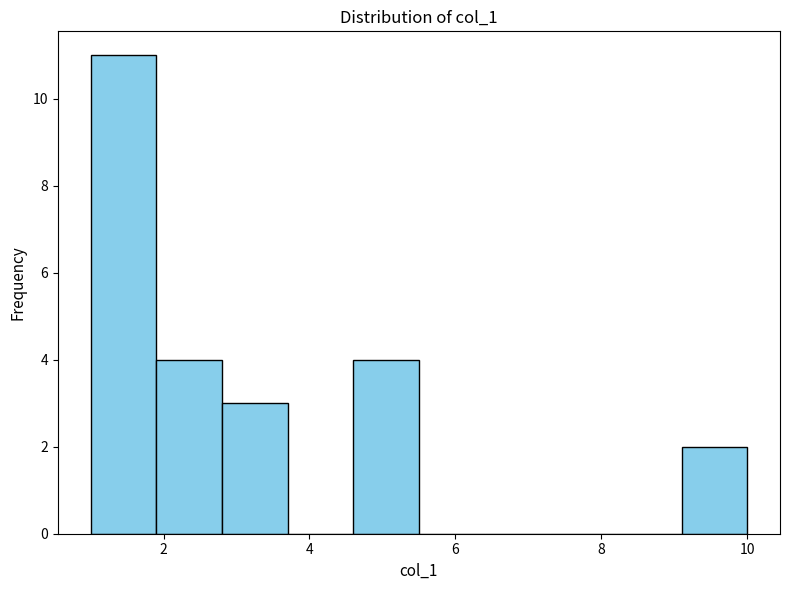

Reading left to right, list every bar in this chart as the range it spans on the x-axis followed by its height. Neither the bar edges nor the heights are printed on the chart, so give them approximately, as read against the axes.

1.0 to 1.9: 11
1.9 to 2.8: 4
2.8 to 3.7: 3
3.7 to 4.6: 0
4.6 to 5.5: 4
5.5 to 6.4: 0
6.4 to 7.3: 0
7.3 to 8.2: 0
8.2 to 9.1: 0
9.1 to 10.0: 2